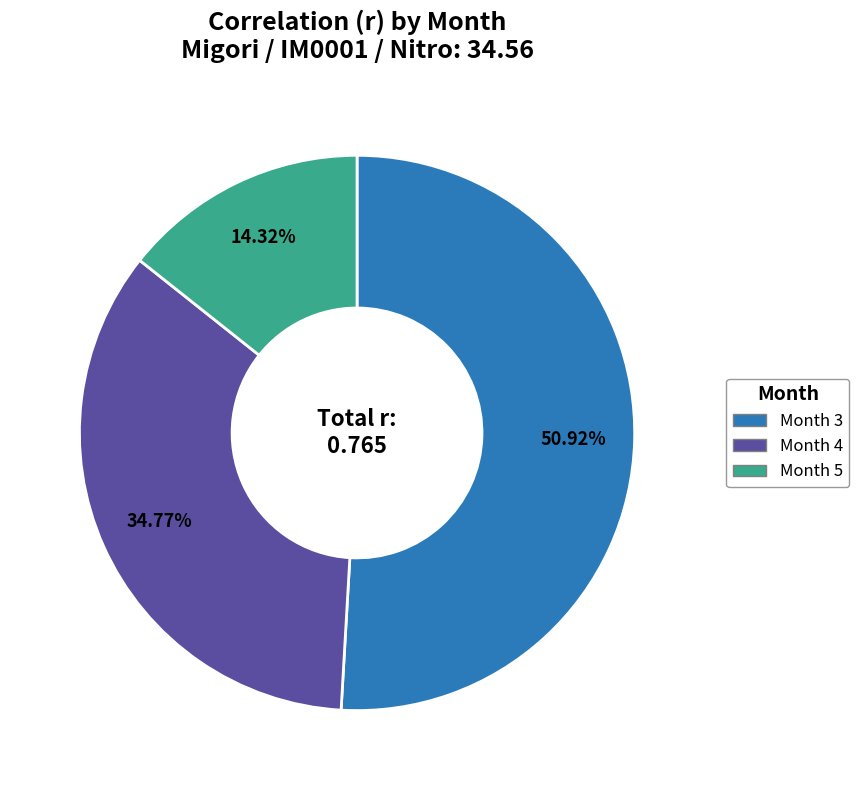

What is the largest slice in the pie chart?

Month 3